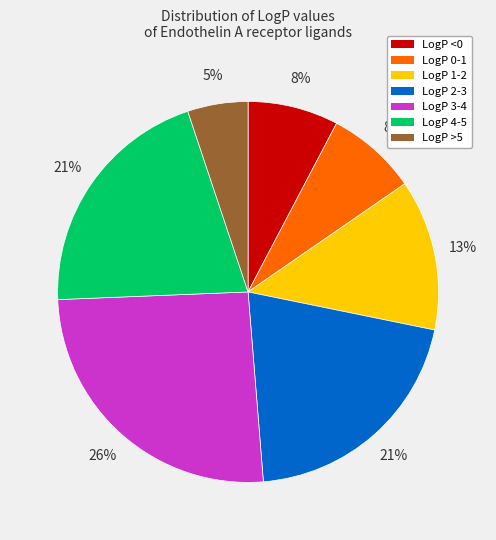

Which category has the biggest portion of the pie?

LogP 3-4